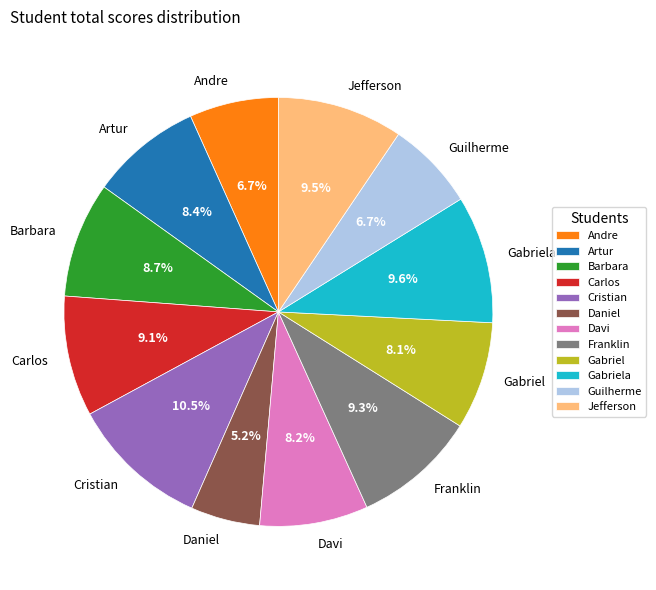

Is there any slice that represents more than half of the pie?

No